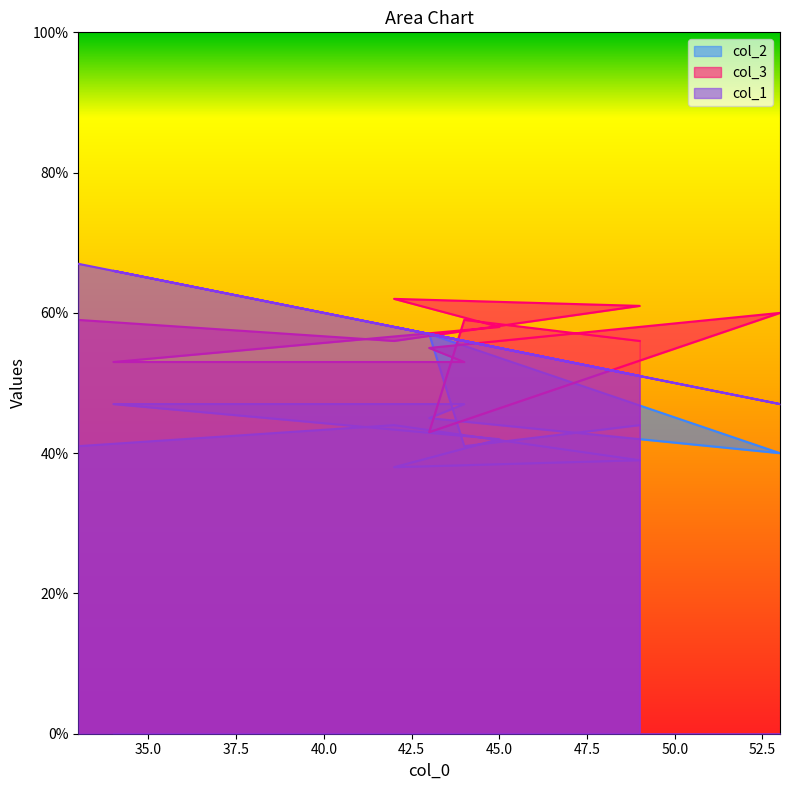

Count the number of categories in the chart.

12